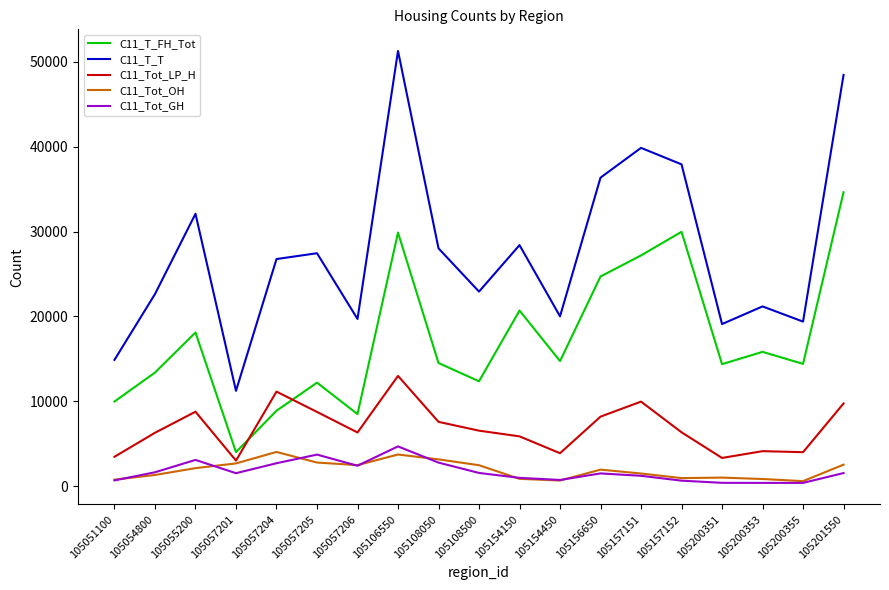

Does the chart have visible grid lines?

No